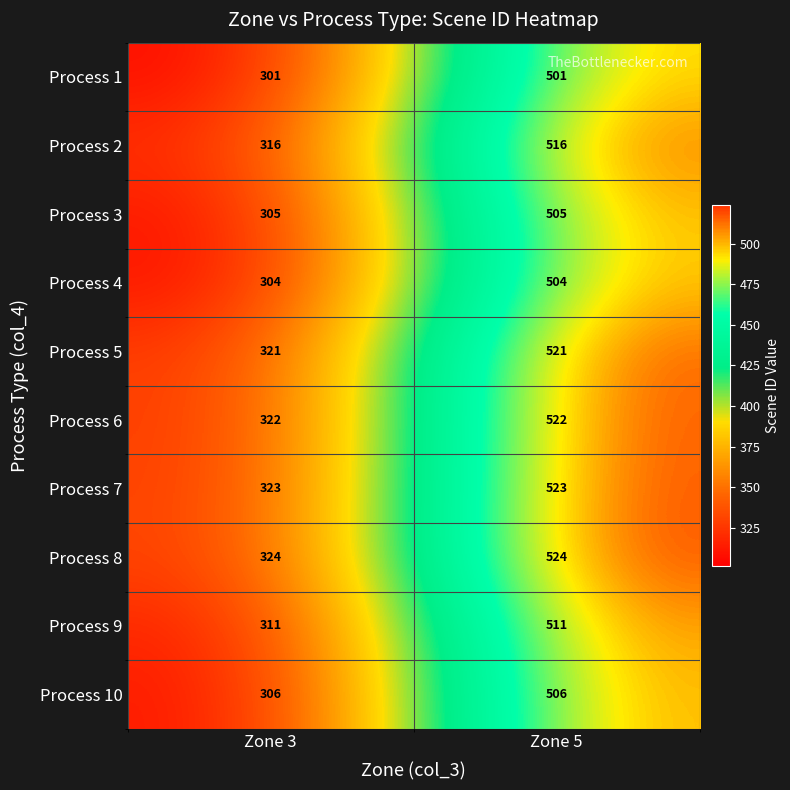

List the labels in order of Process 5 value, smallest first.

Zone 3, Zone 5